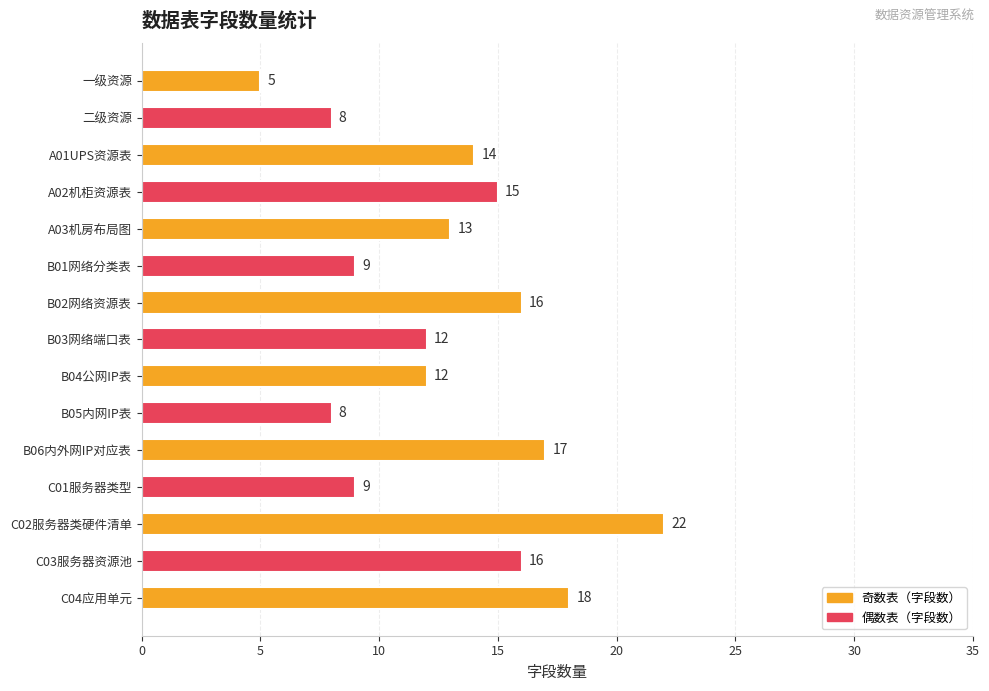

Does the chart contain stacked bars?

No